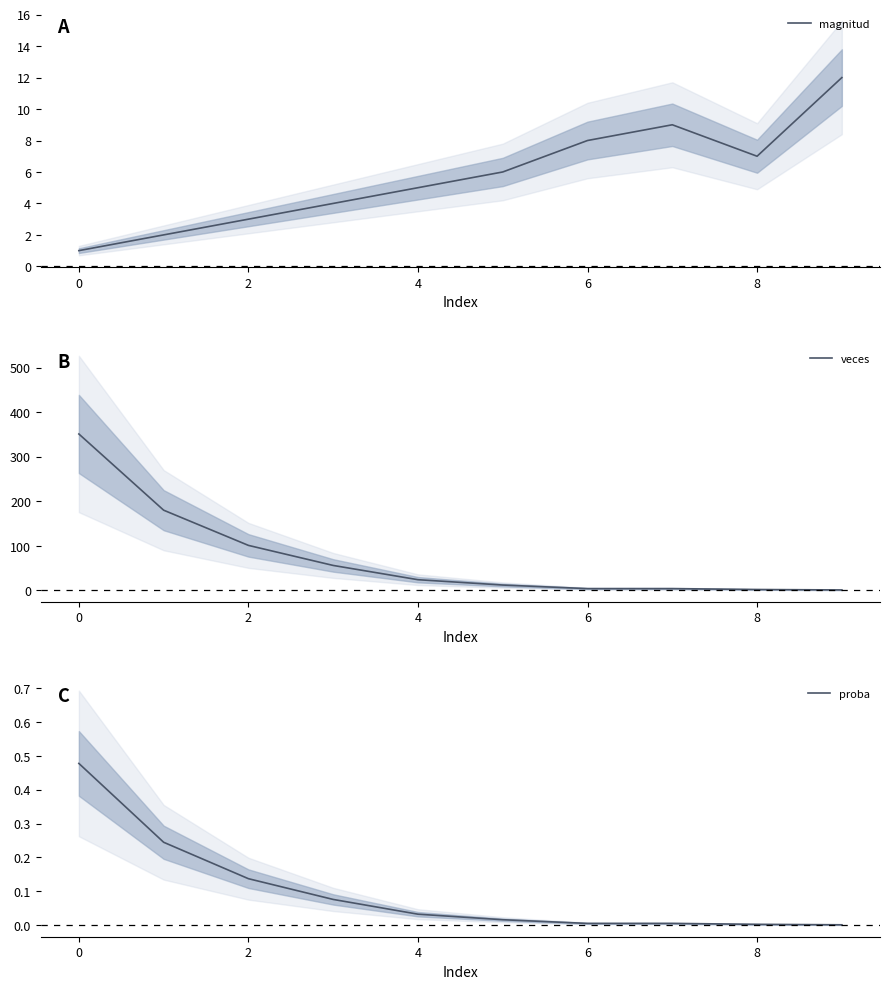

True or false: magnitud has a value of 1 at 0.

True